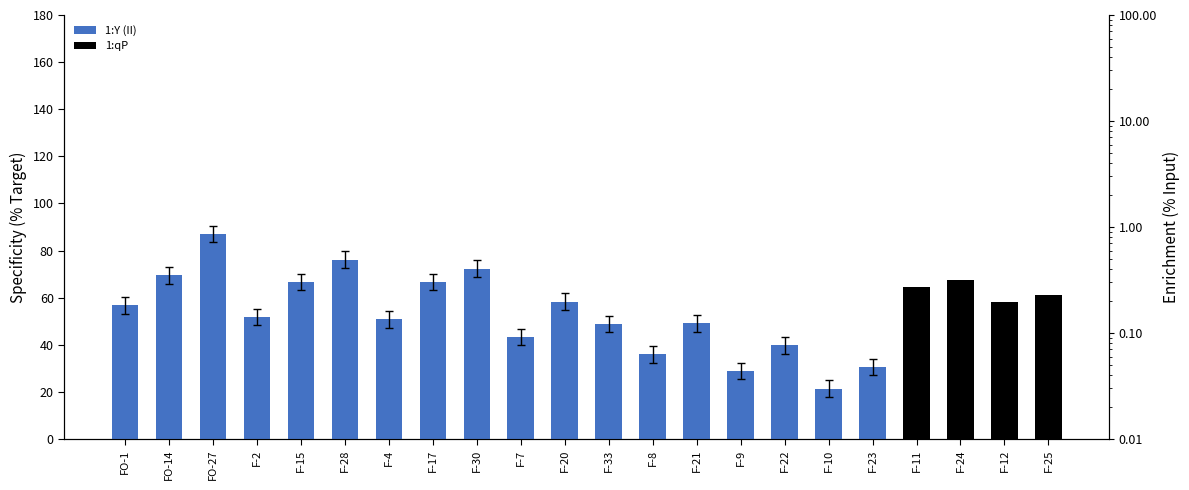

How many data points are less than 45?

10